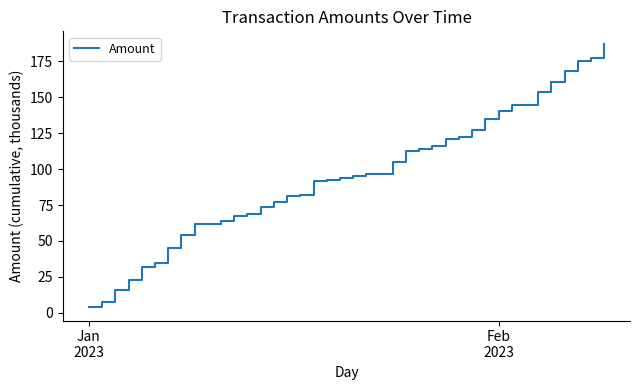

What is the greatest value displayed?

186.8